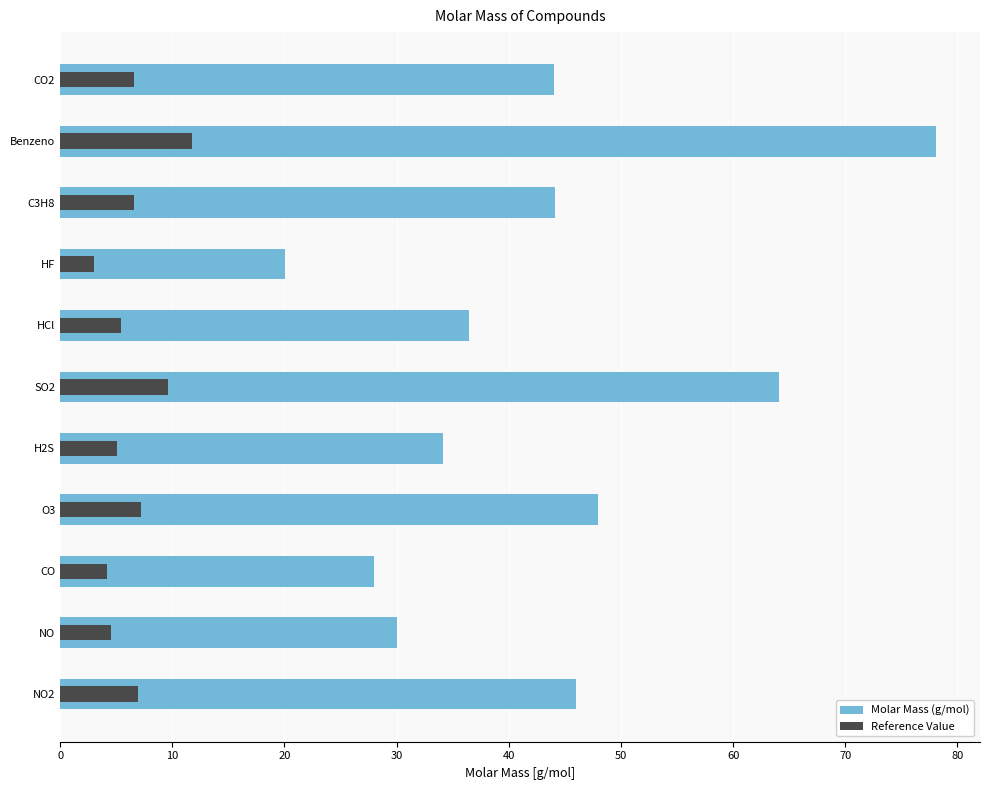

What is the average value of the Reference Value series?

6.4